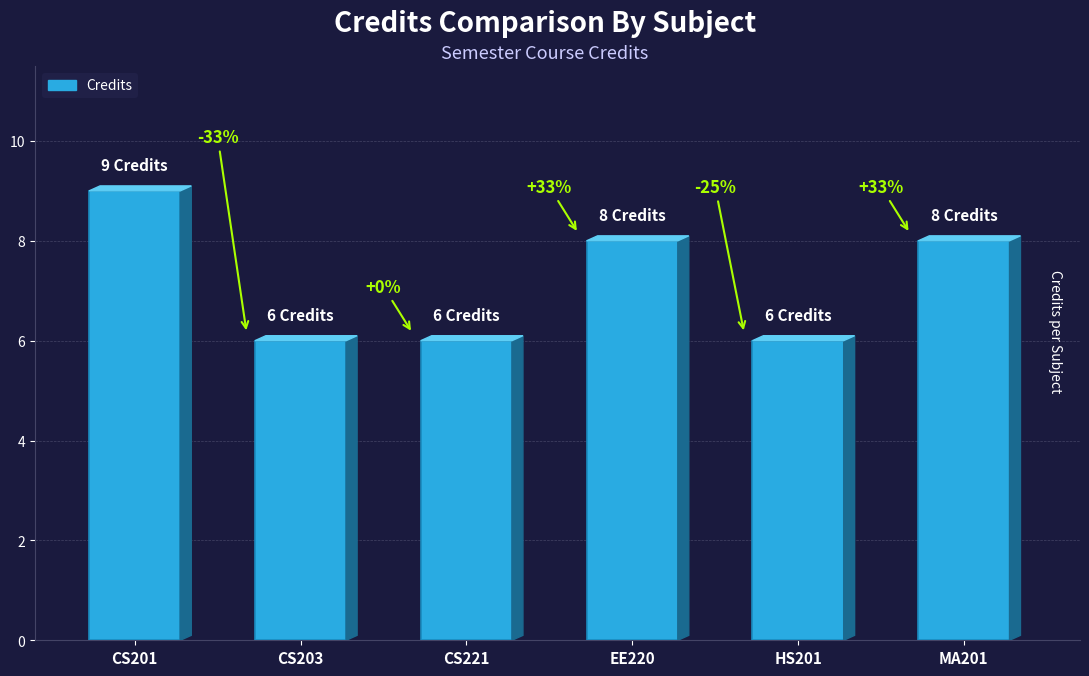

What is the difference between the values at CS201 and HS201?

3